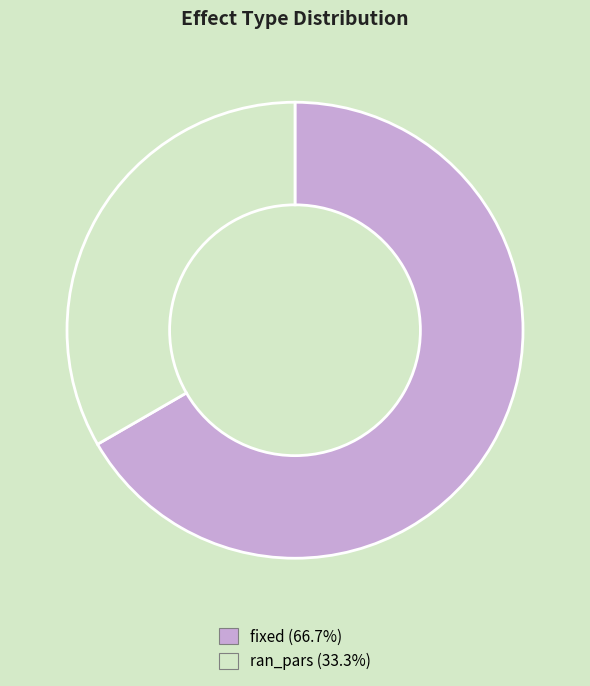

Rank the categories by value from highest to lowest.

fixed, ran_pars